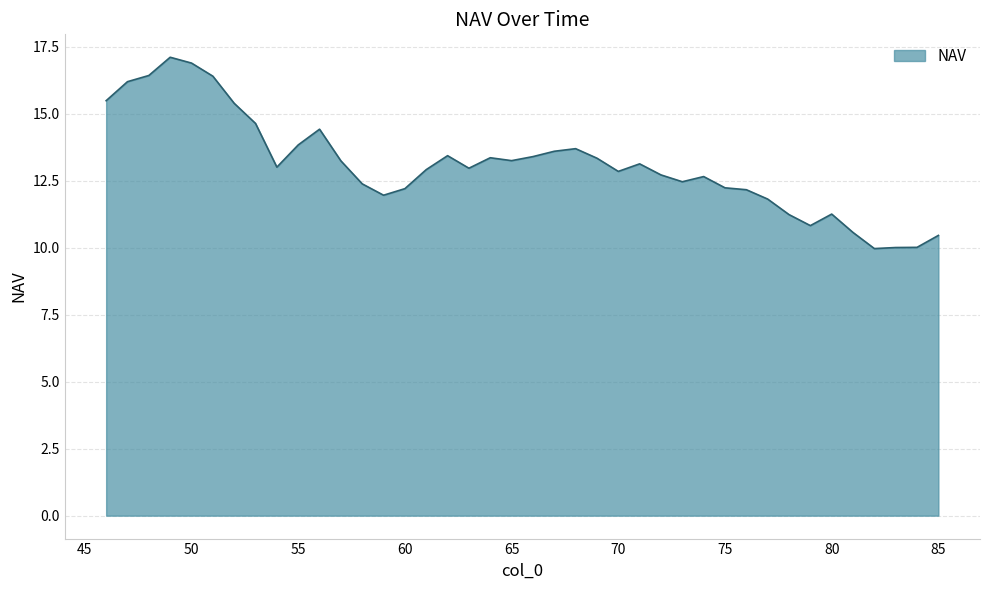

What is the smallest value displayed?

10.0